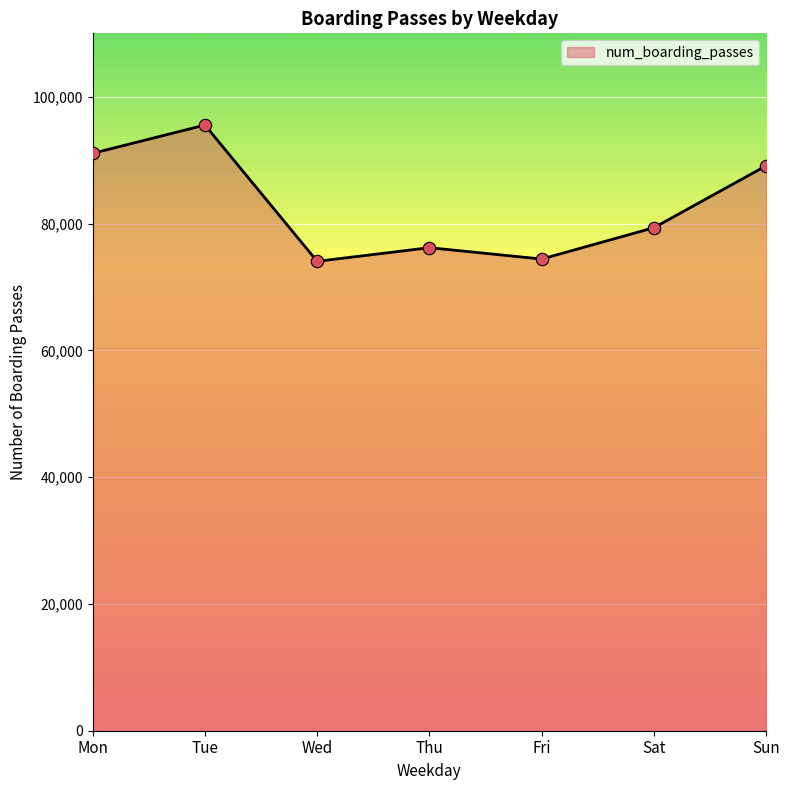

What is the change in value from Sat to Sun?

+9771